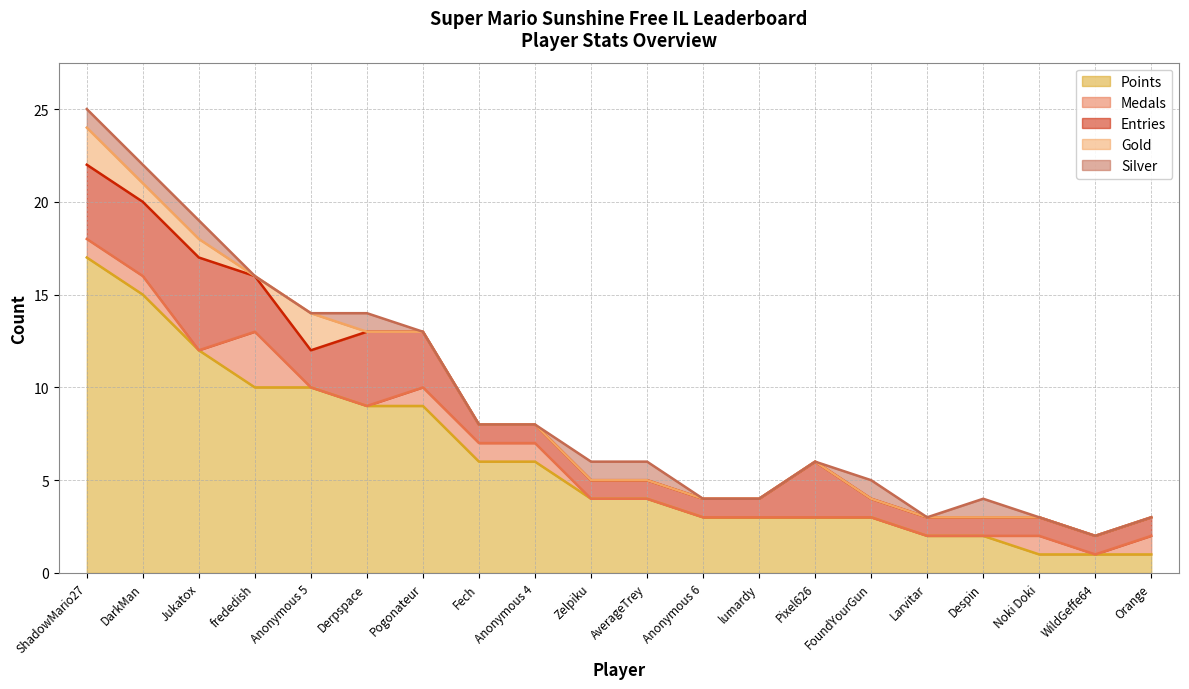

What position from the left is Despin?

17